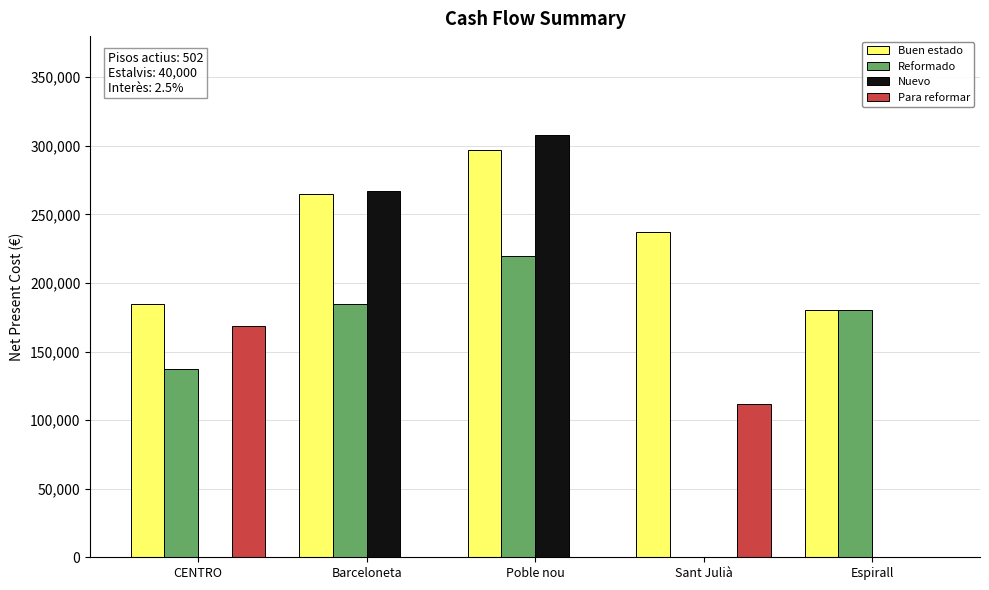

Reading left to right, extract all data points from this chart.

Buen estado: CENTRO=185000	Barceloneta=265000	Poble nou=297000	Sant Julià=237500	Espirall=179950
Reformado: CENTRO=137000	Barceloneta=185000	Poble nou=220000	Sant Julià=0	Espirall=179950
Nuevo: CENTRO=0	Barceloneta=267000	Poble nou=308000	Sant Julià=0	Espirall=0
Para reformar: CENTRO=168500	Barceloneta=0	Poble nou=0	Sant Julià=112000	Espirall=0